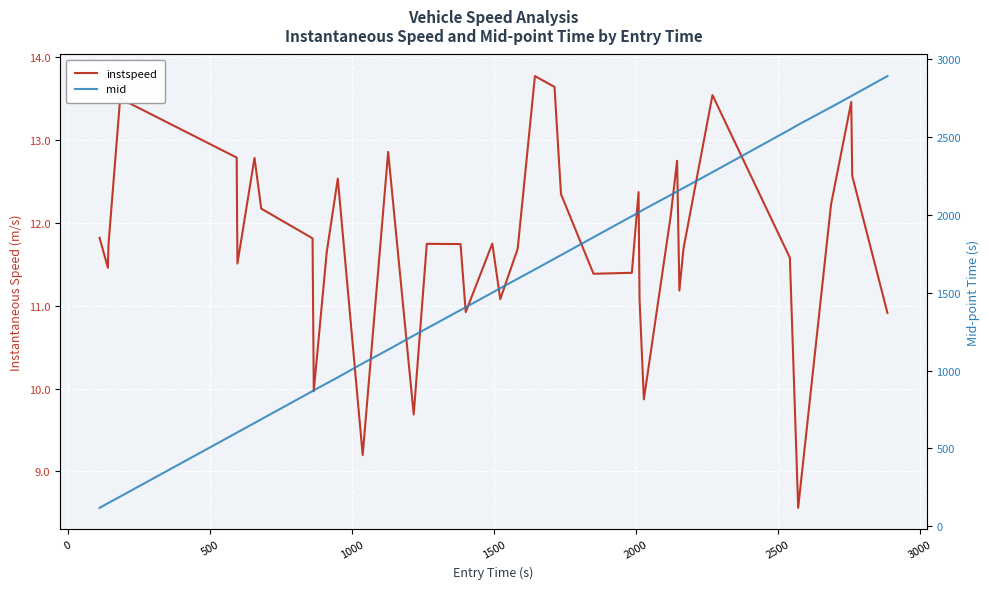

What is the difference between the maximum and minimum values in the mid series?

2775.6